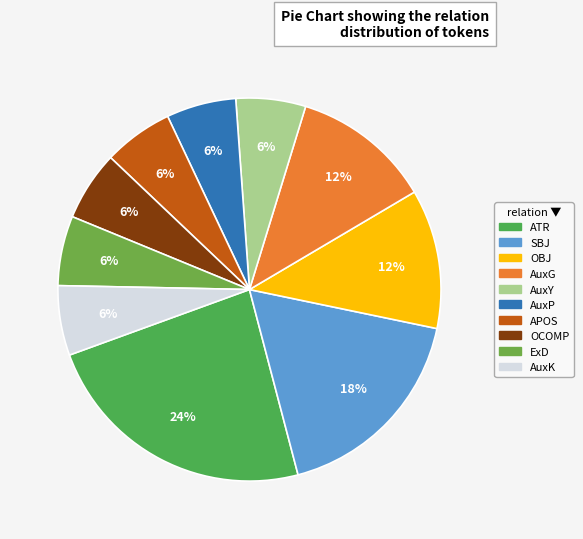

To the nearest percent, what is the difference between the AuxG and AuxY slice percentages?

6%